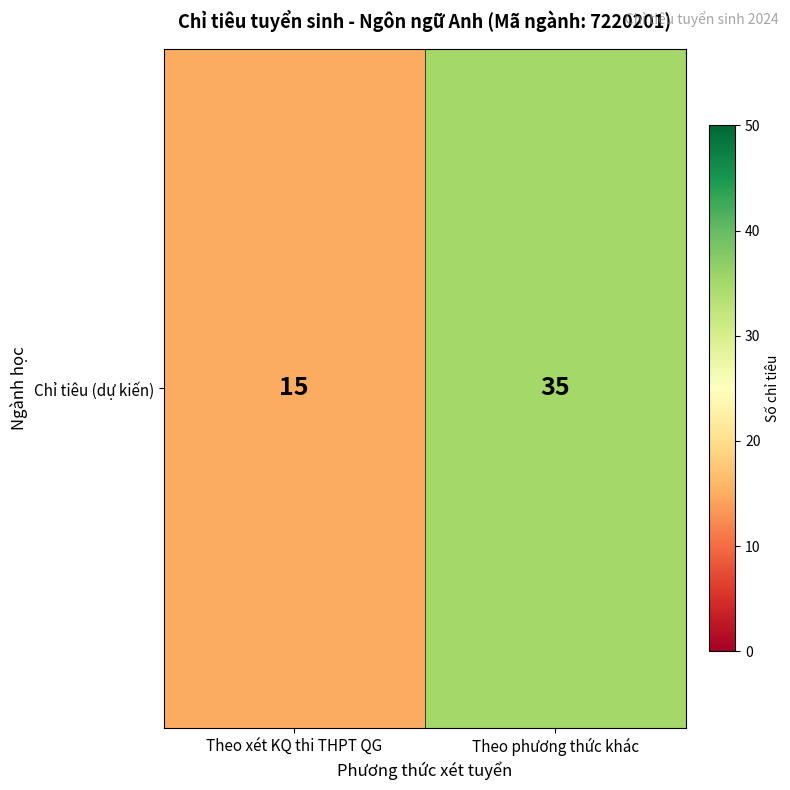

What is the average value?

25